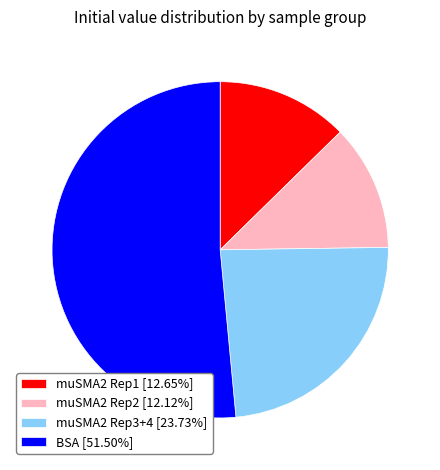

Combined, do muSMA2 Rep3+4 [23.73%] and muSMA2 Rep2 [12.12%] account for over 50%?

No